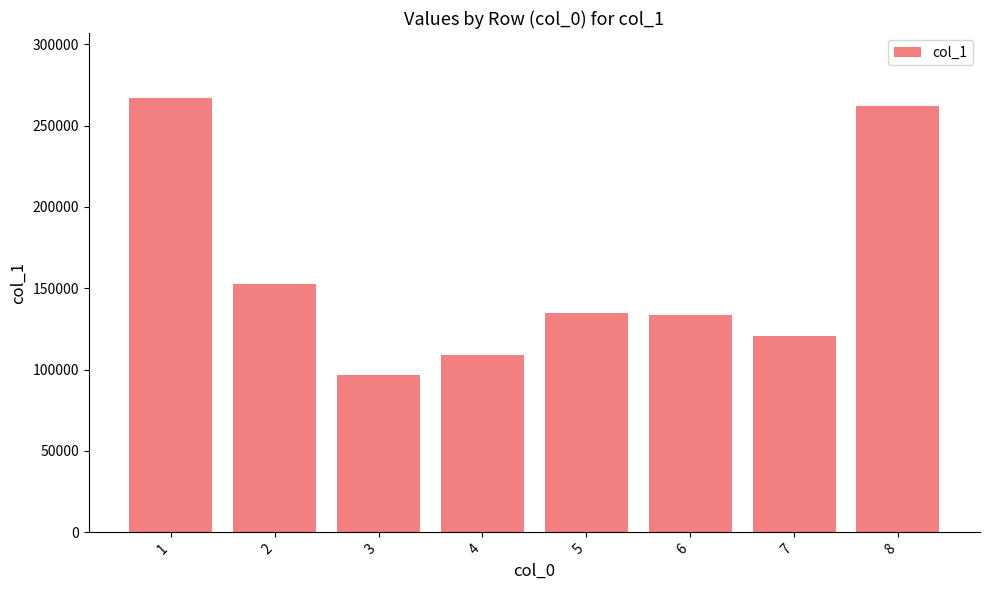

The chart shows a value of 169395.8 at 8. True or false?

False